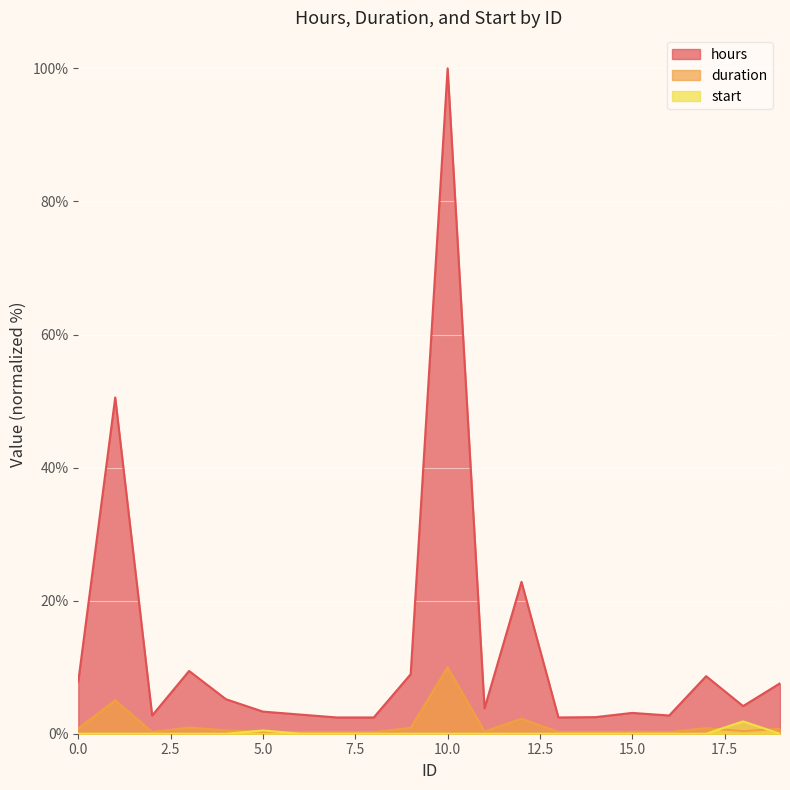

Does the chart display data point markers on the line(s)?

No